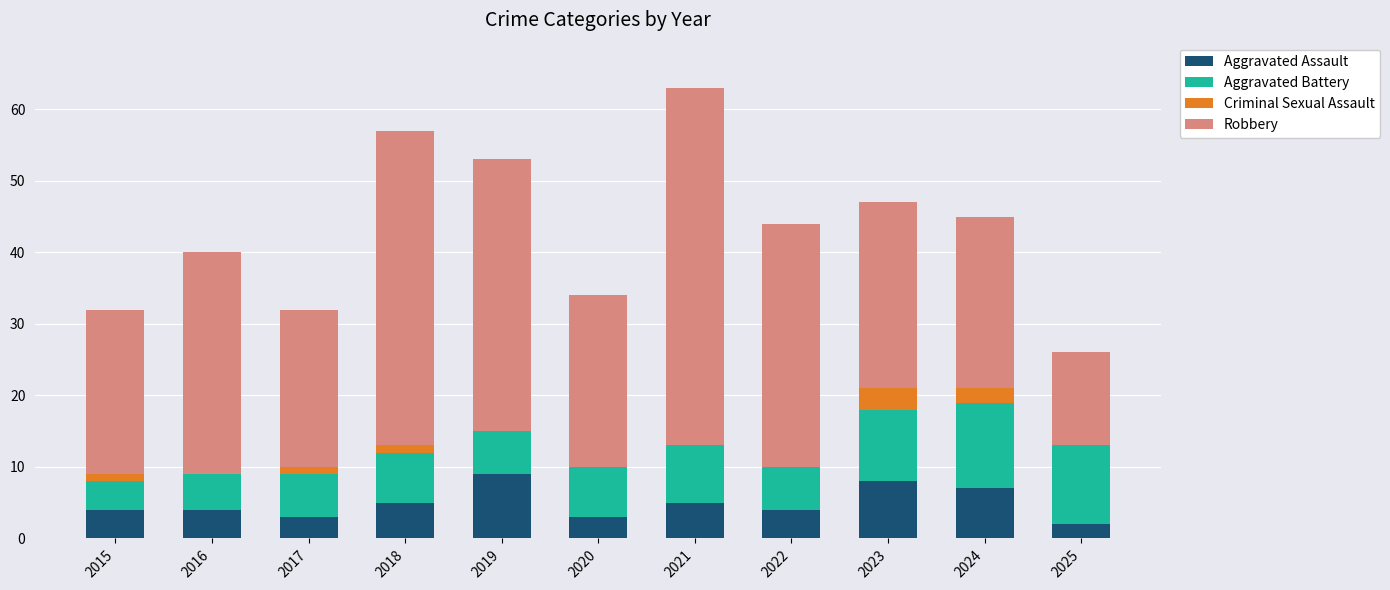

The value of Aggravated Assault at 2021 is 2. True or false?

False